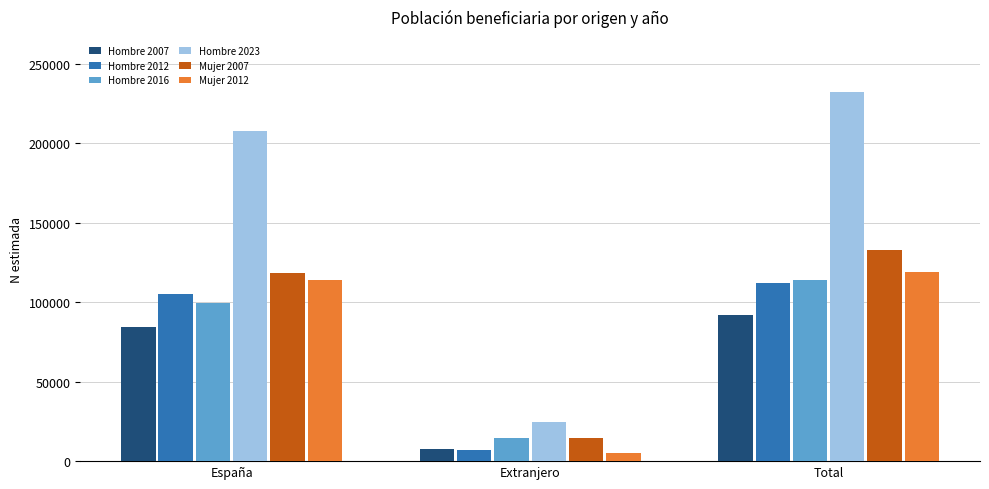

Which series has the largest range (max minus min)?

Hombre 2023